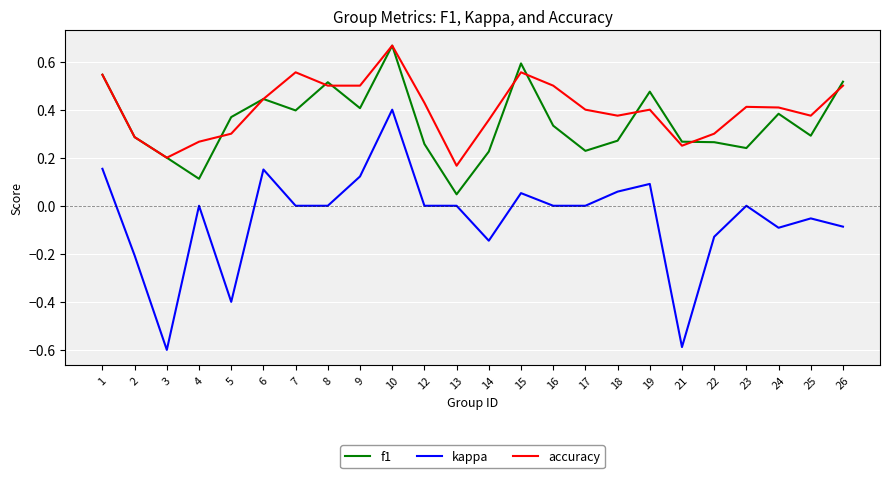

Rank the series at 19 from lowest to highest value.

kappa, accuracy, f1